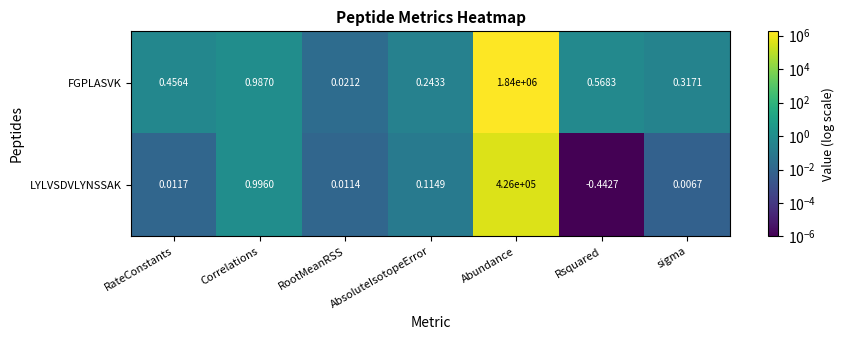

Which category has the highest value in the FGPLASVK series?

Abundance